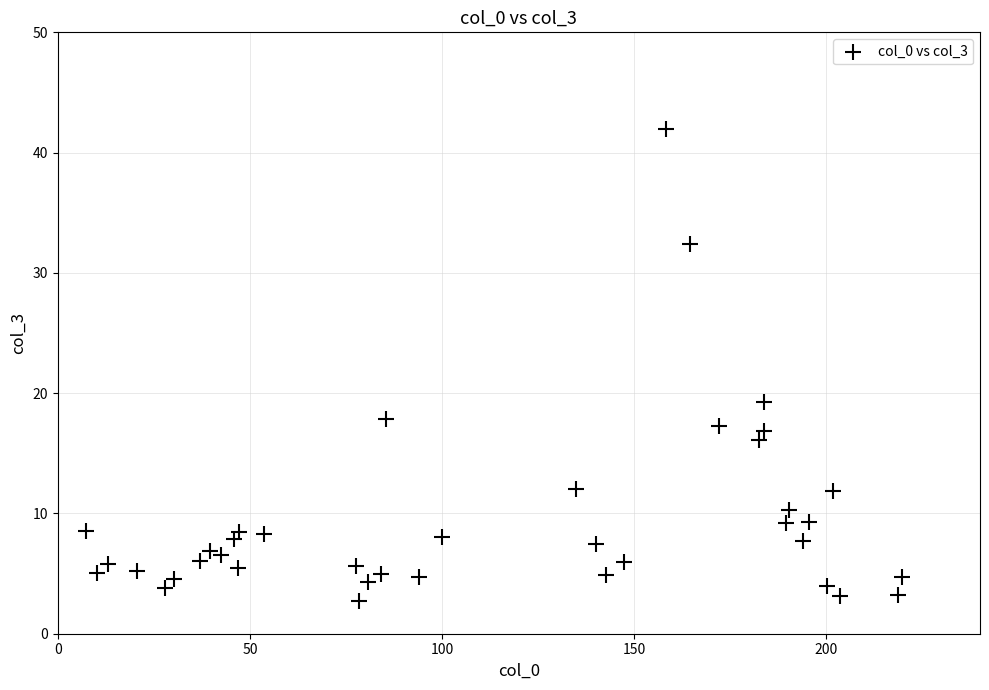

What Y value in the scatter plot is closest to 22?

19.3